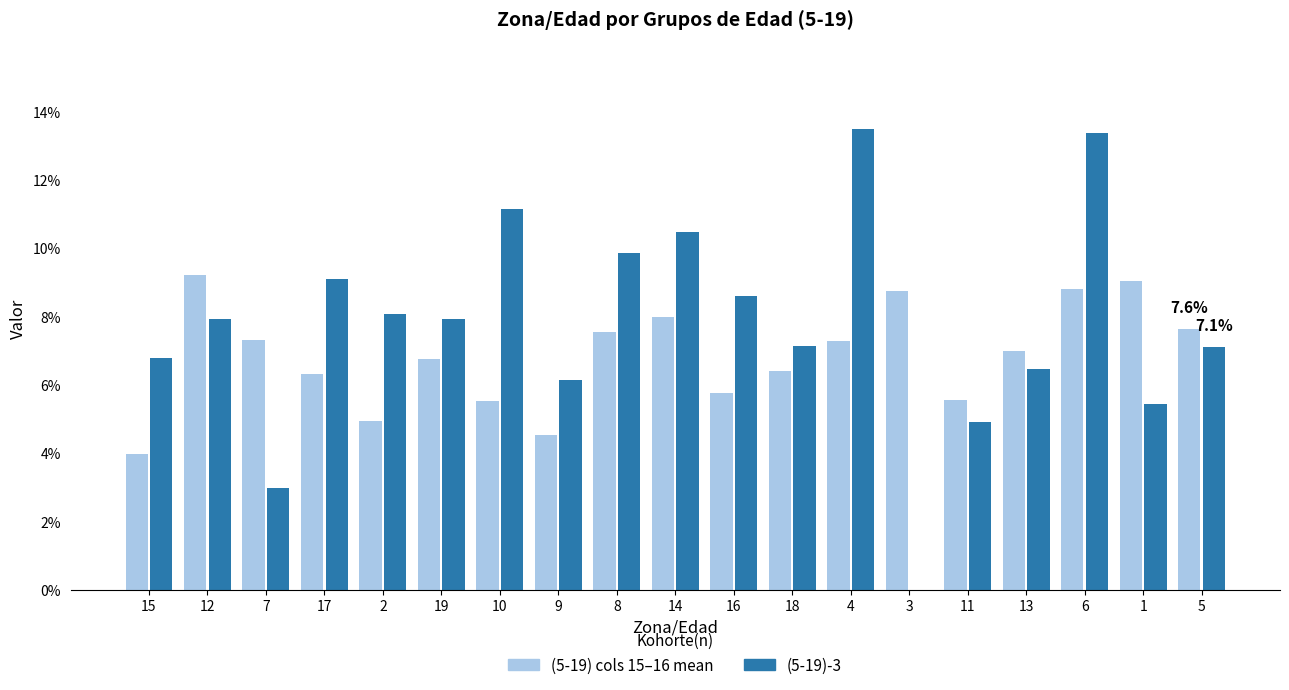

Reading left to right, what are all the values shown in this chart?

(5-19) cols 15–16 mean: 15=0.0	12=0.1	7=0.1	17=0.1	2=0.0	19=0.1	10=0.1	9=0.0	8=0.1	14=0.1	16=0.1	18=0.1	4=0.1	3=0.1	11=0.1	13=0.1	6=0.1	1=0.1	5=0.1
(5-19)-3: 15=0.1	12=0.1	7=0.0	17=0.1	2=0.1	19=0.1	10=0.1	9=0.1	8=0.1	14=0.1	16=0.1	18=0.1	4=0.1	3=0.0	11=0.0	13=0.1	6=0.1	1=0.1	5=0.1